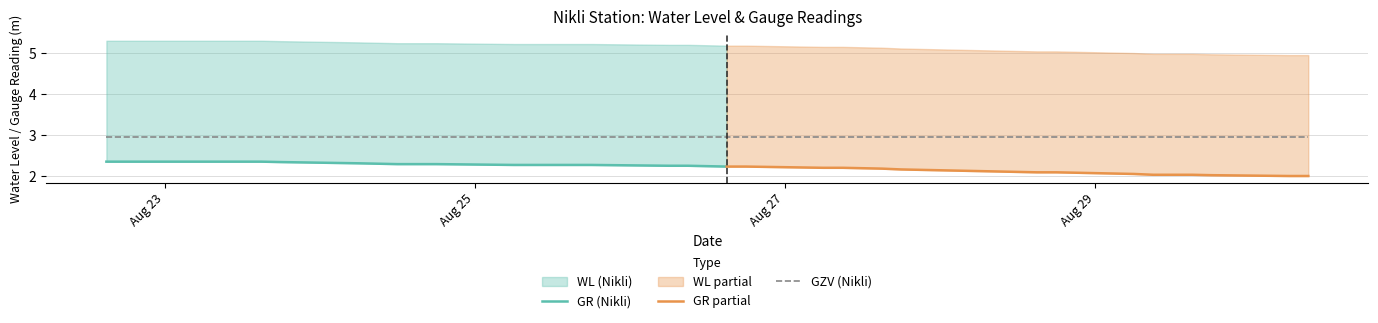

True or false: GZV (Nikli) and WL (Nikli) intersect in this chart.

False